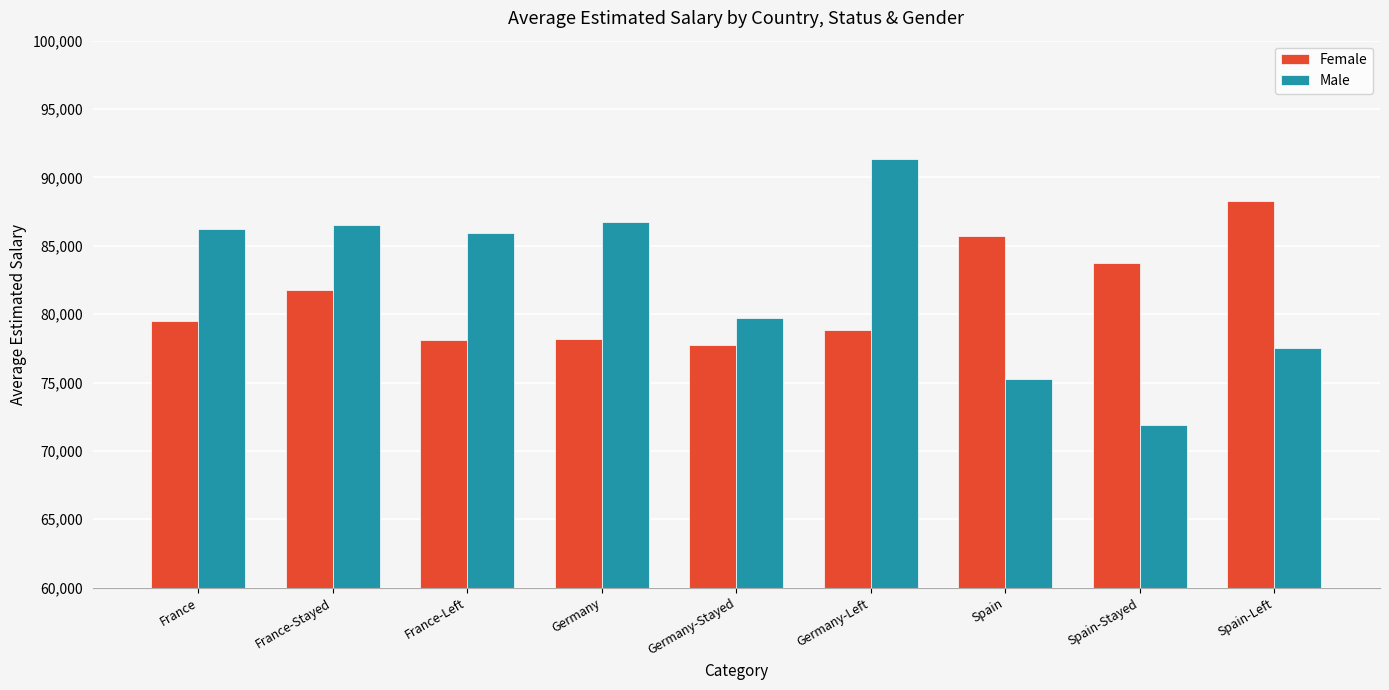

What is the total value across all series at Germany-Left?

170159.1